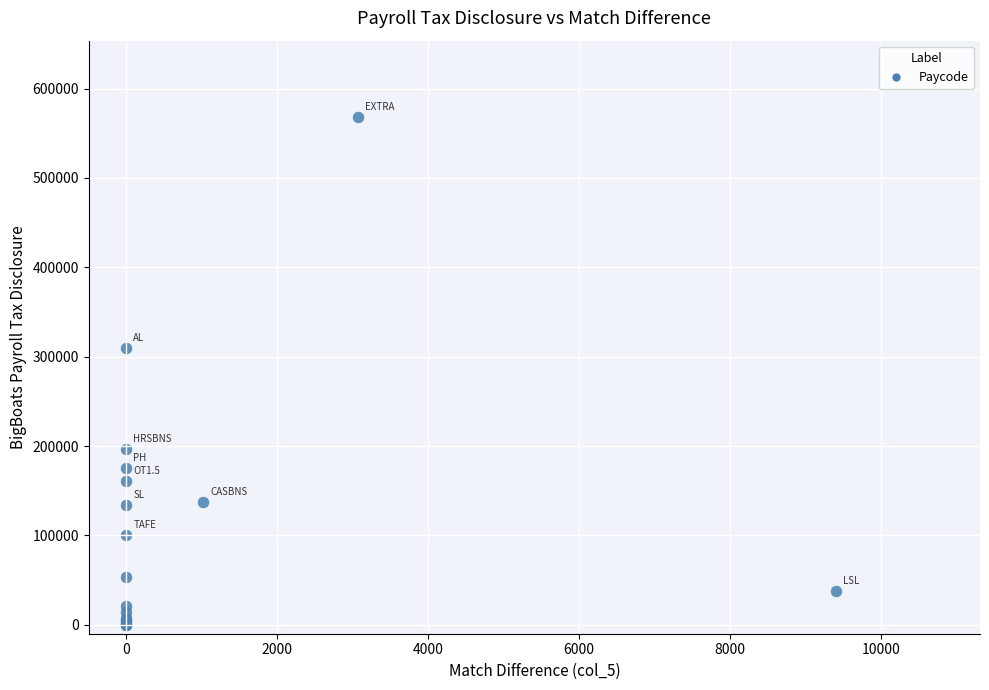

What Y value in the scatter plot is closest to 284229?

309253.7